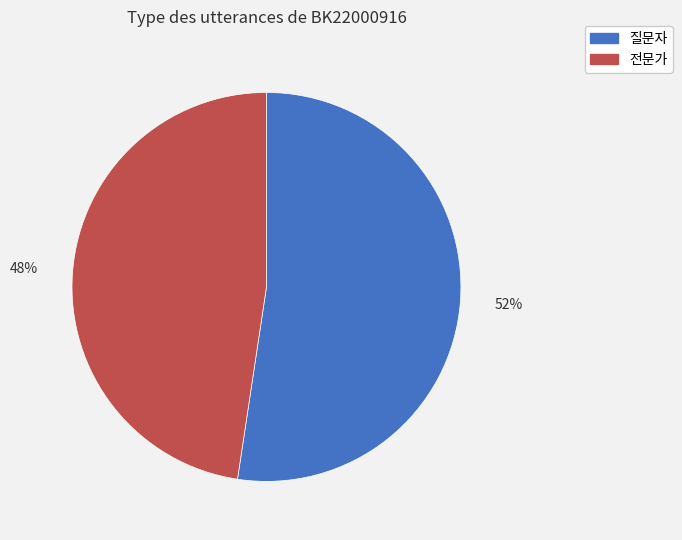

Do 전문가 and 질문자 together represent more than half of the pie?

Yes